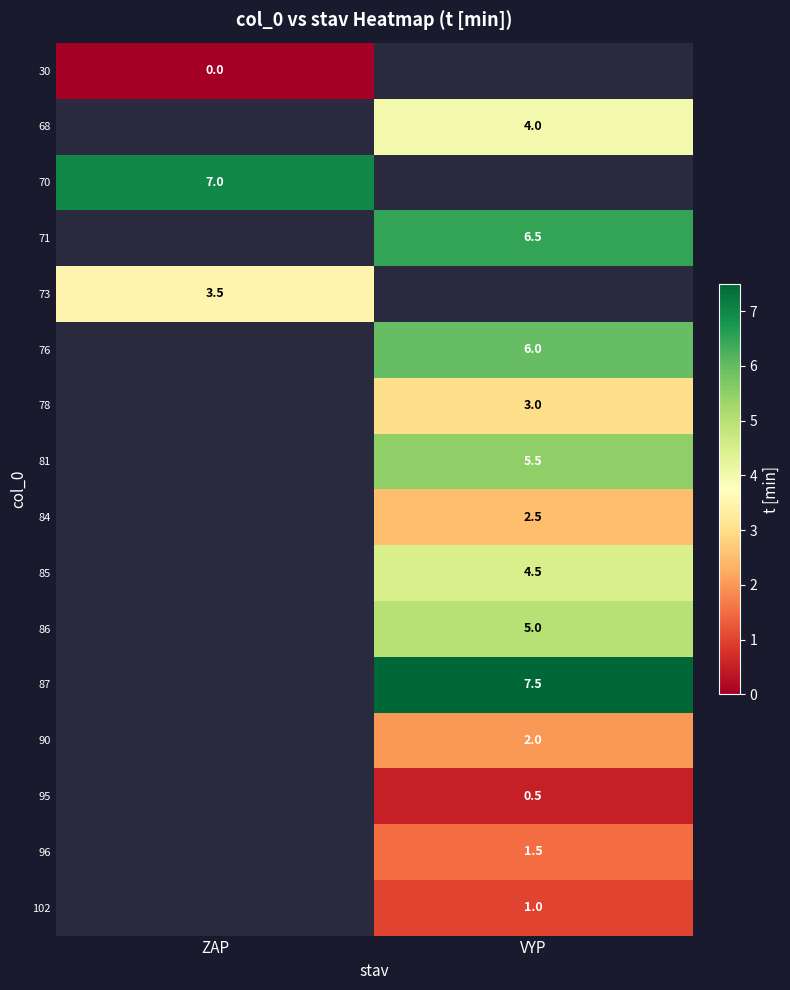

True or false: 68 has a value of 4.0 at VYP.

True